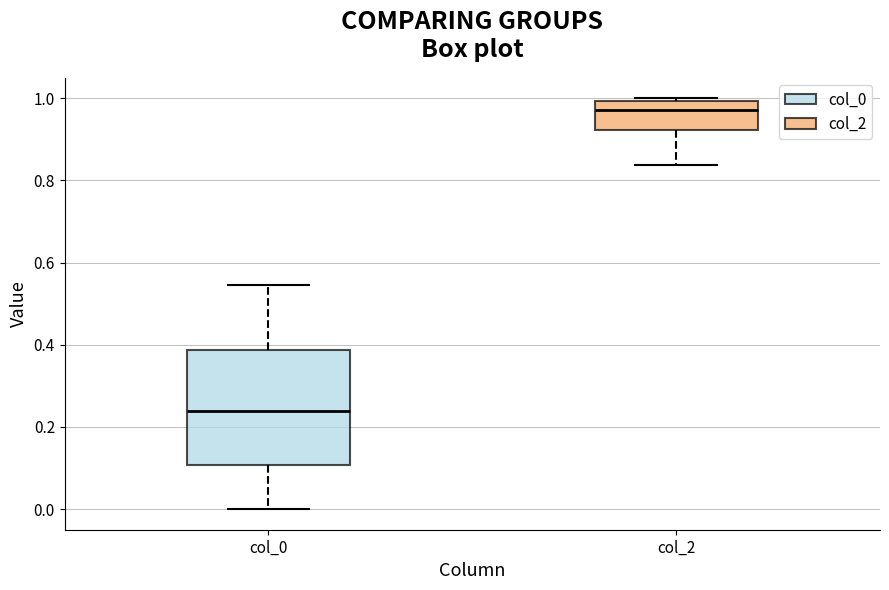

Which box is the tallest, from its lower edge to its upper edge?

col_0